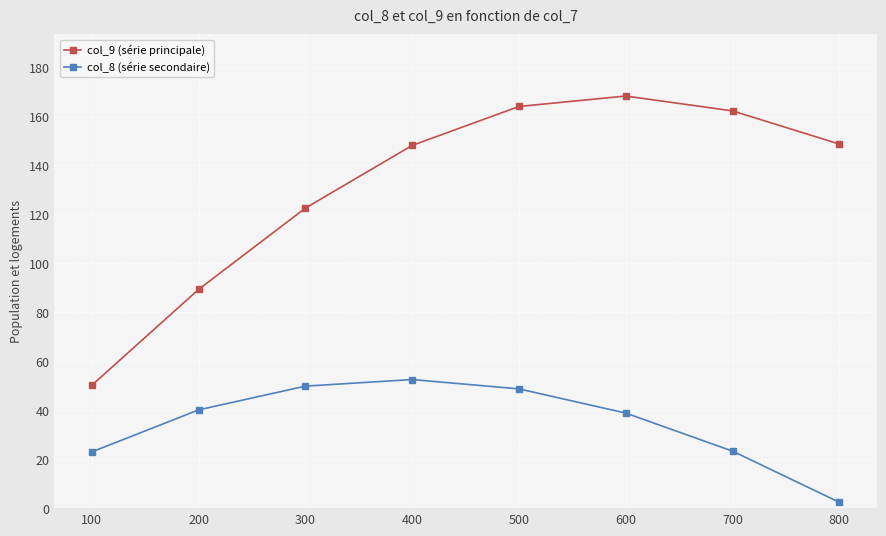

How many lines are shown in the chart?

2